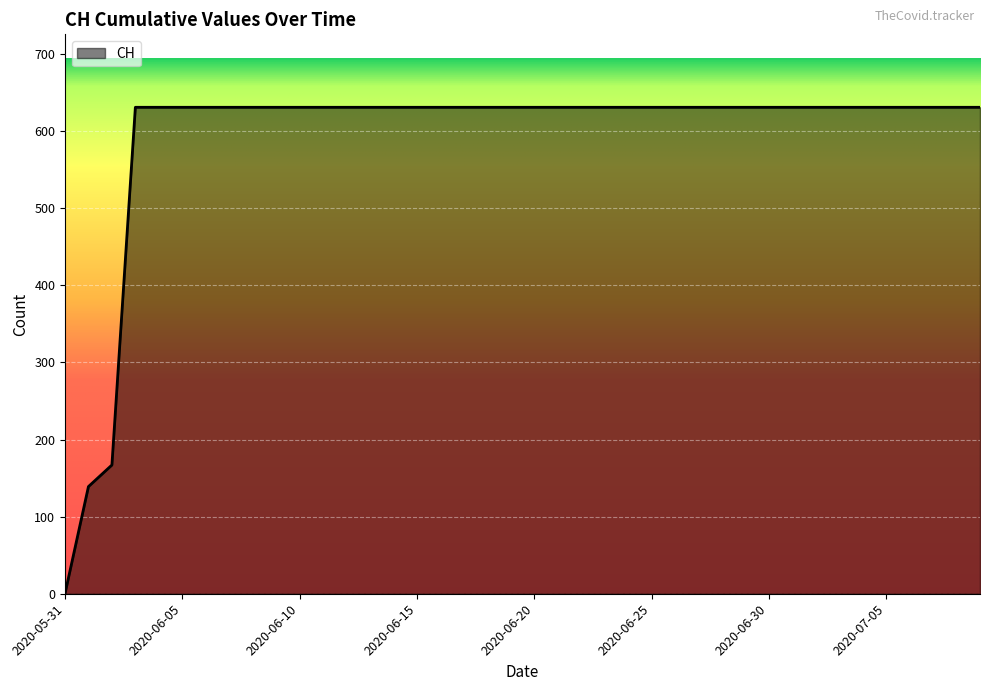

What is the difference between the maximum and minimum values?

631